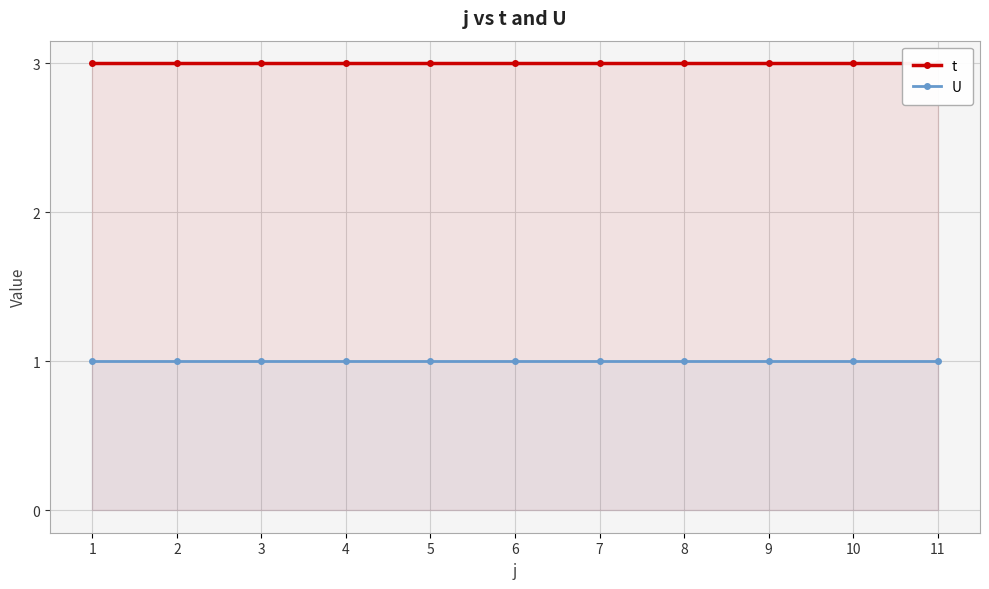

What is the maximum value for U?

1